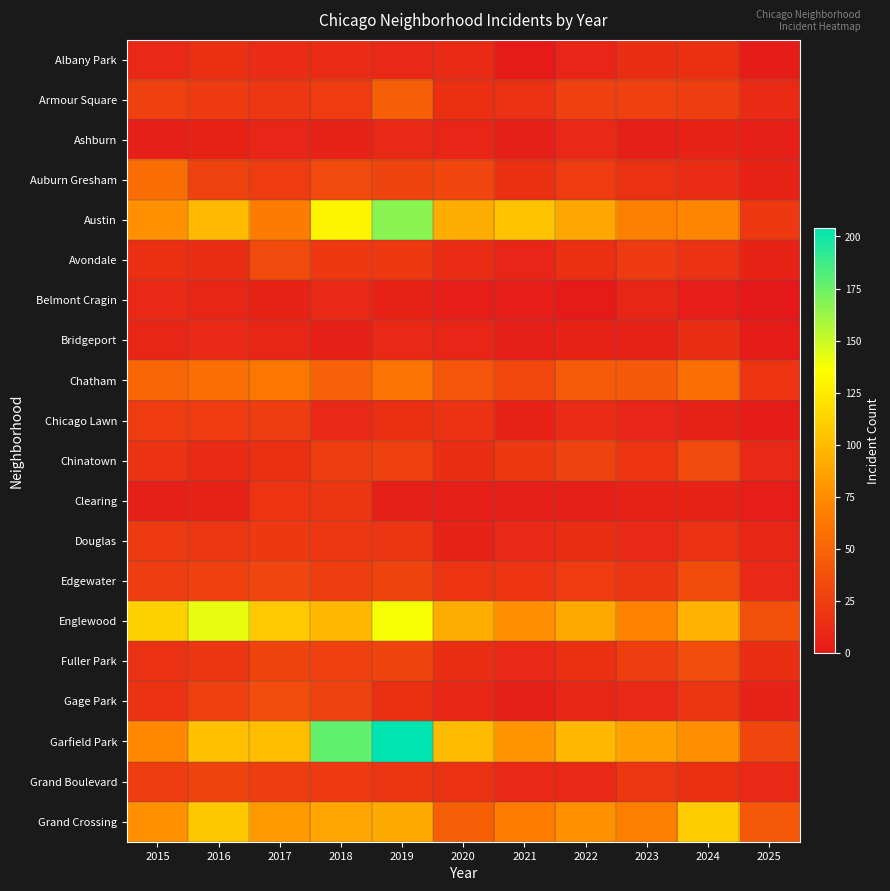

What is the maximum value shown in the chart?

204